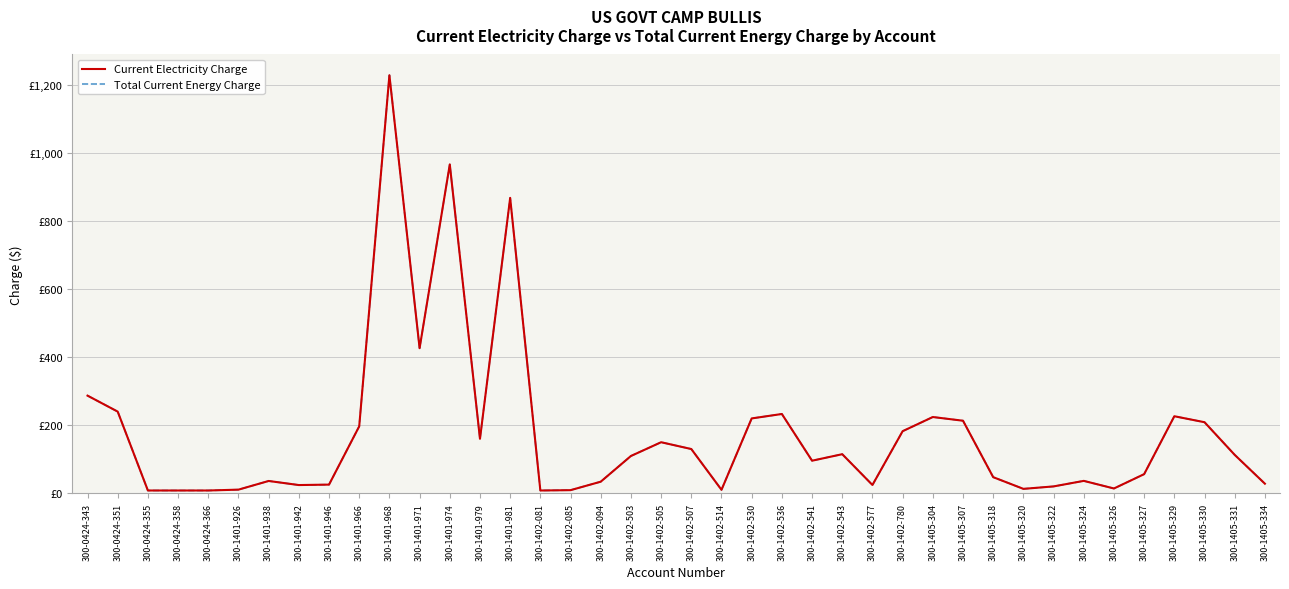

True or false: Current Electricity Charge has a value of 20.8 at 300-1405-322.

True